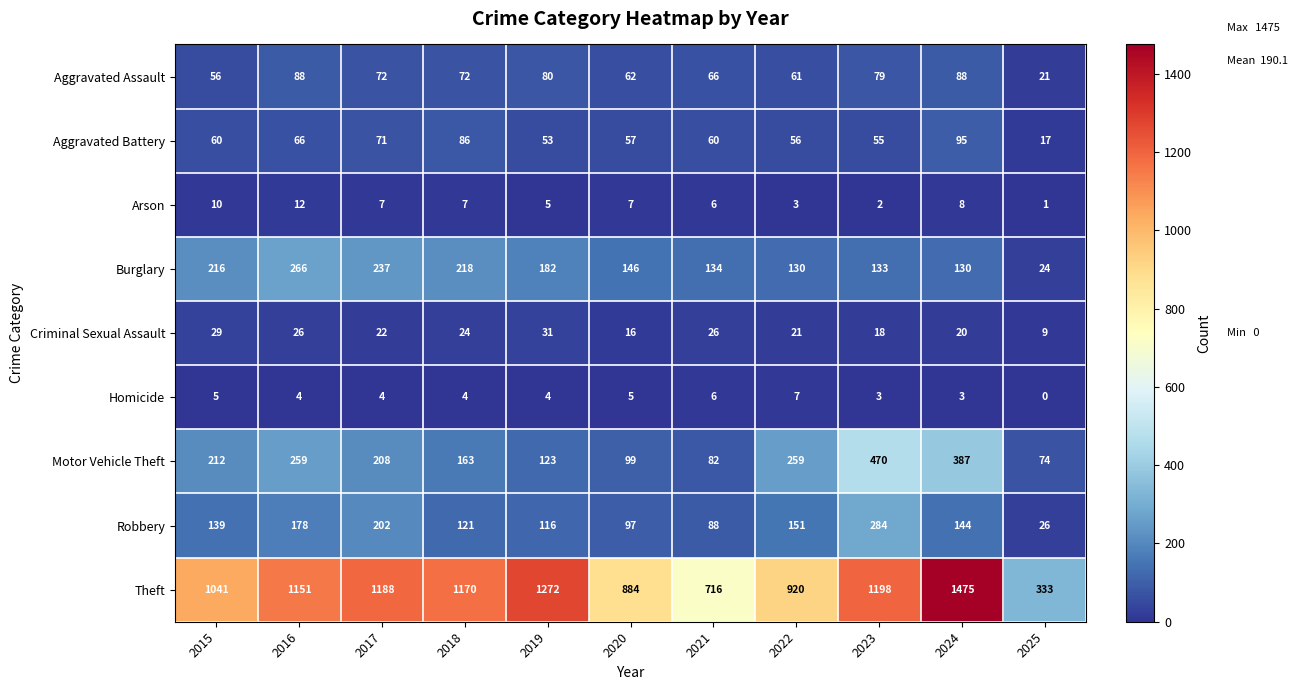

Where does the Homicide series first go above 4?

2015